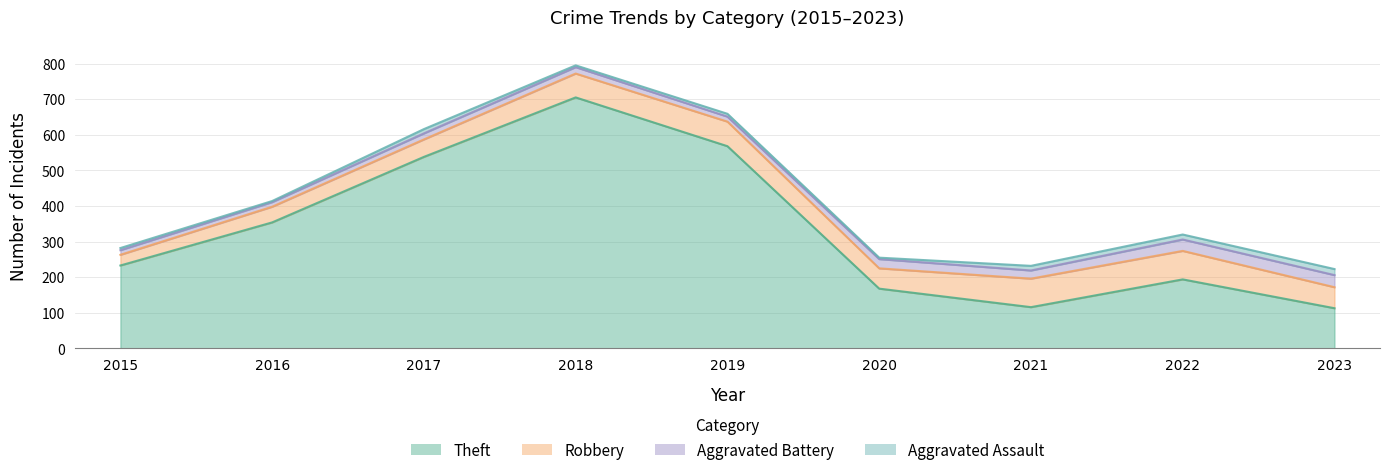

Between 2016 and 2017, which is larger?

2017